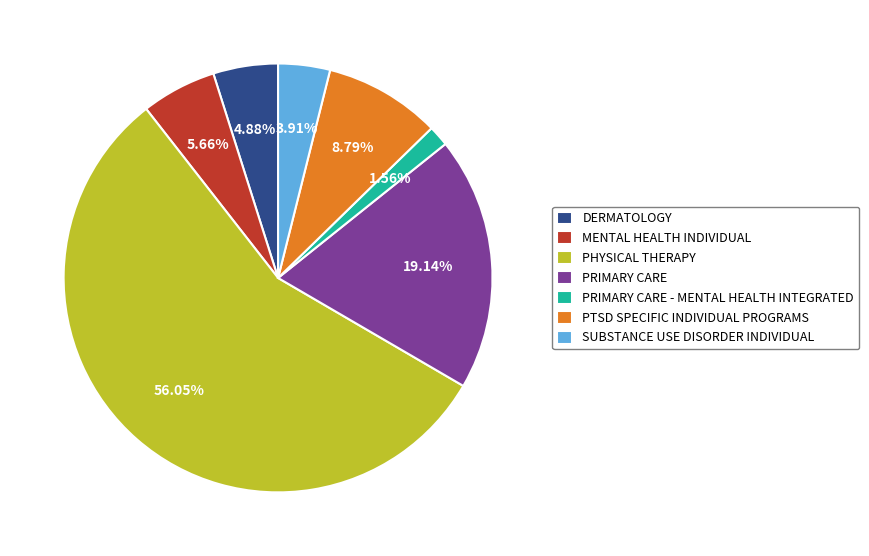

Which category has the biggest portion of the pie?

PHYSICAL THERAPY